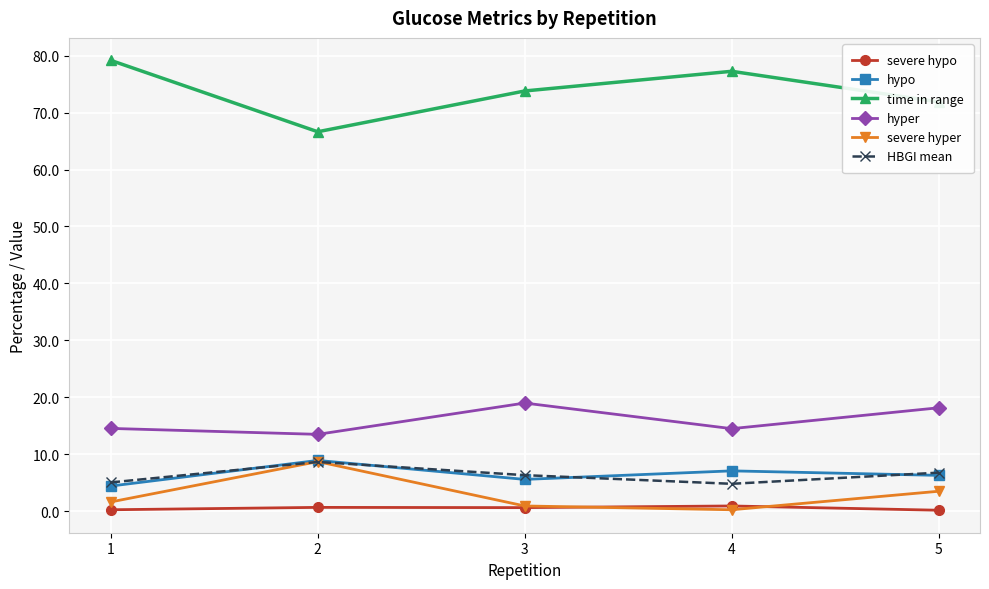

Is this an area chart (filled region under the line)?

No